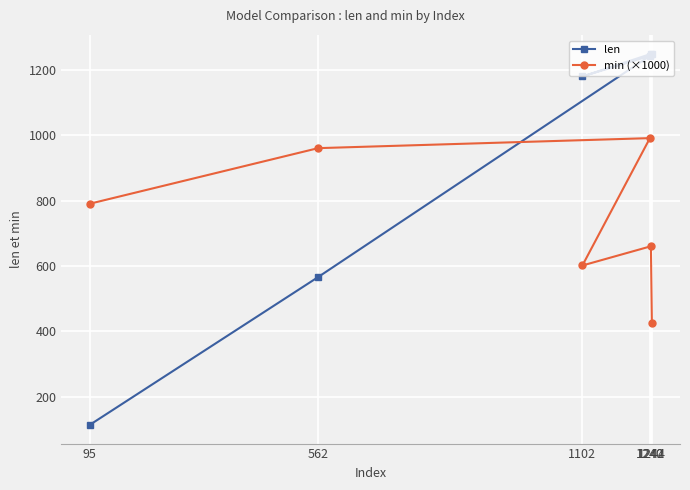

What is the difference between the maximum and minimum values in the len series?

1135.0